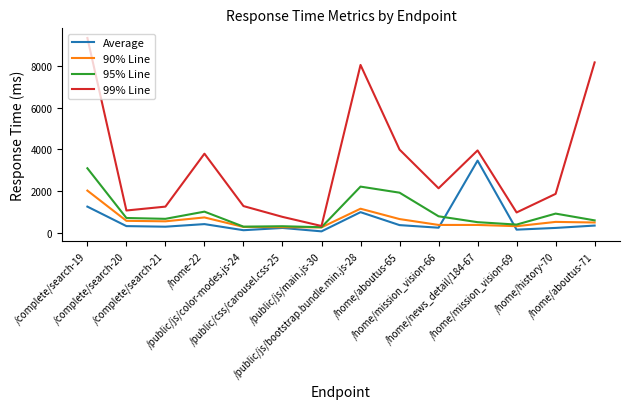

Which series has the largest total across all categories?

99% Line